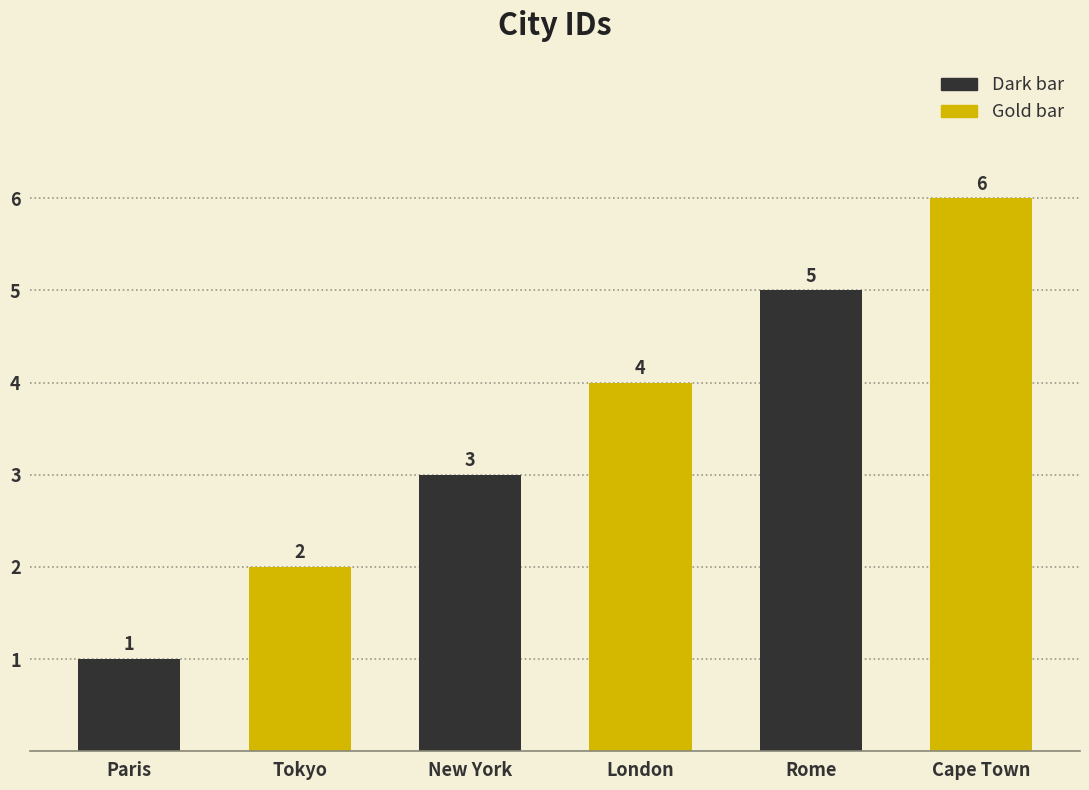

Reading right to left, extract all data points from this chart.

Cape Town=6	Rome=5	London=4	New York=3	Tokyo=2	Paris=1